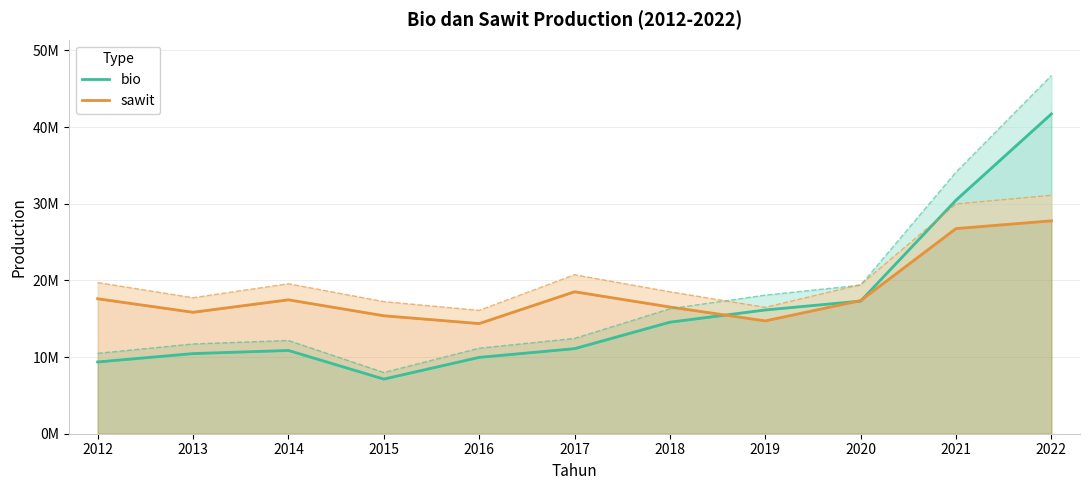

What is the difference between the maximum and minimum values in the sawit series?

13400408